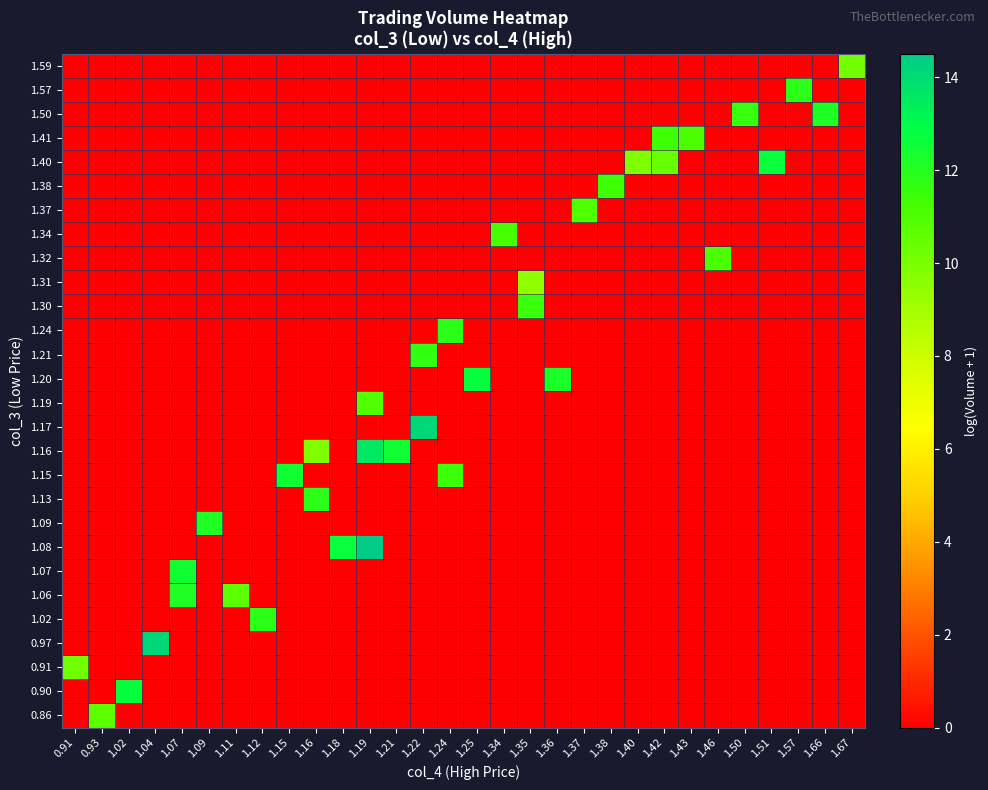

Which category has the highest value across all series?

1.19